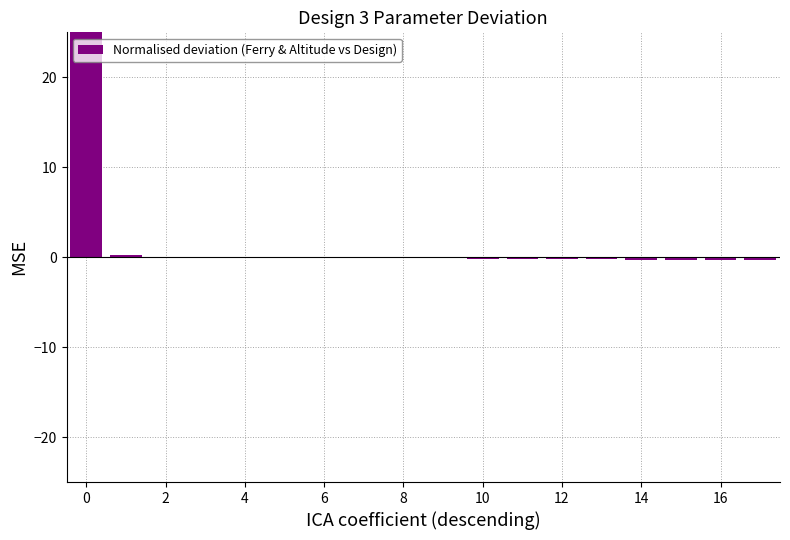

What is the maximum value shown in the chart?

25.0